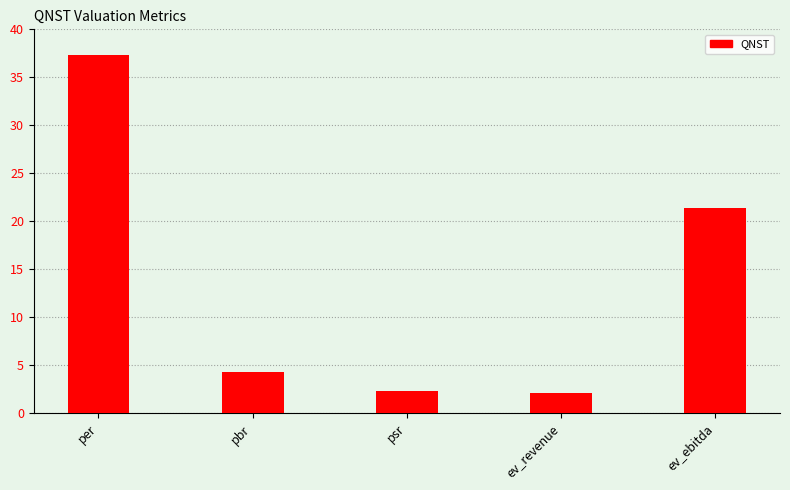

What is the value of the 2nd bar from the left?

4.3